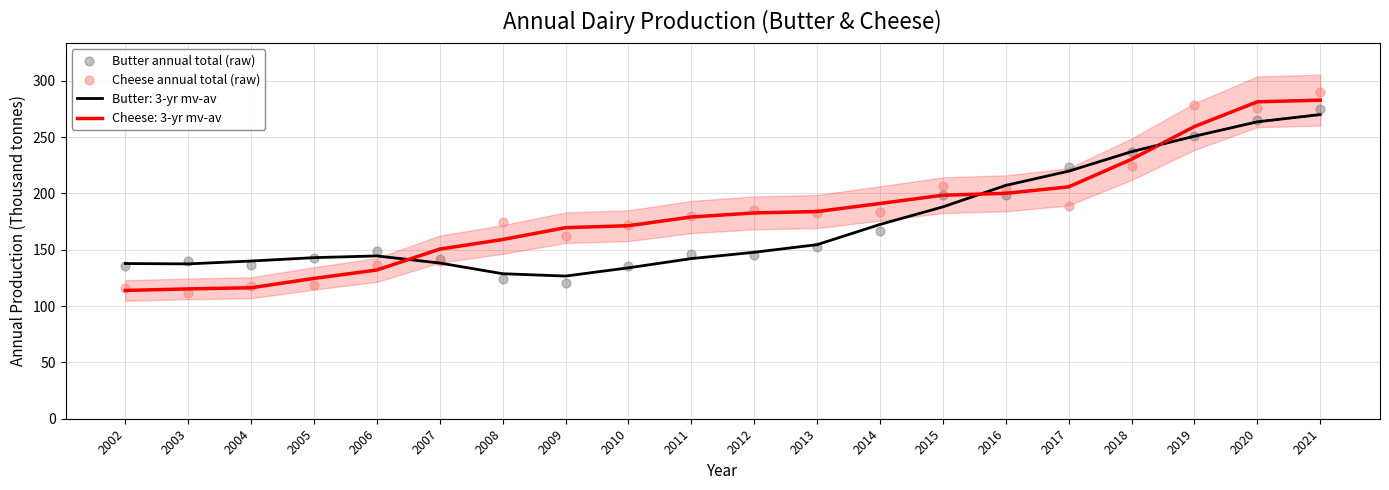

Is the value of Butter annual total (raw) at 2010 greater than the value of Cheese annual total (raw) at 2007?

No